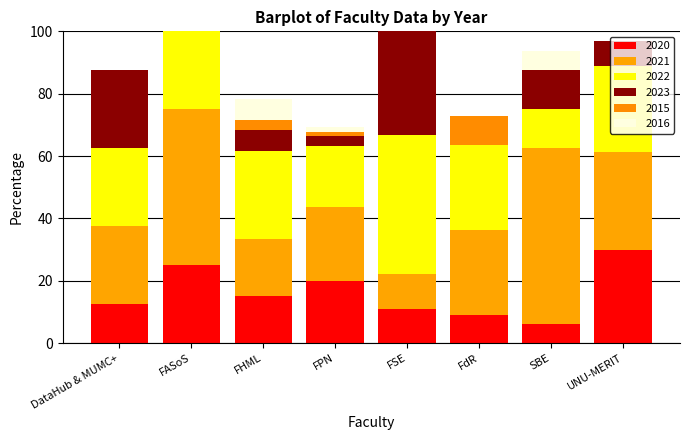

Rank the categories by 2015 value from highest to lowest.

FdR, FHML, FPN, DataHub & MUMC+, FASoS, FSE, SBE, UNU-MERIT